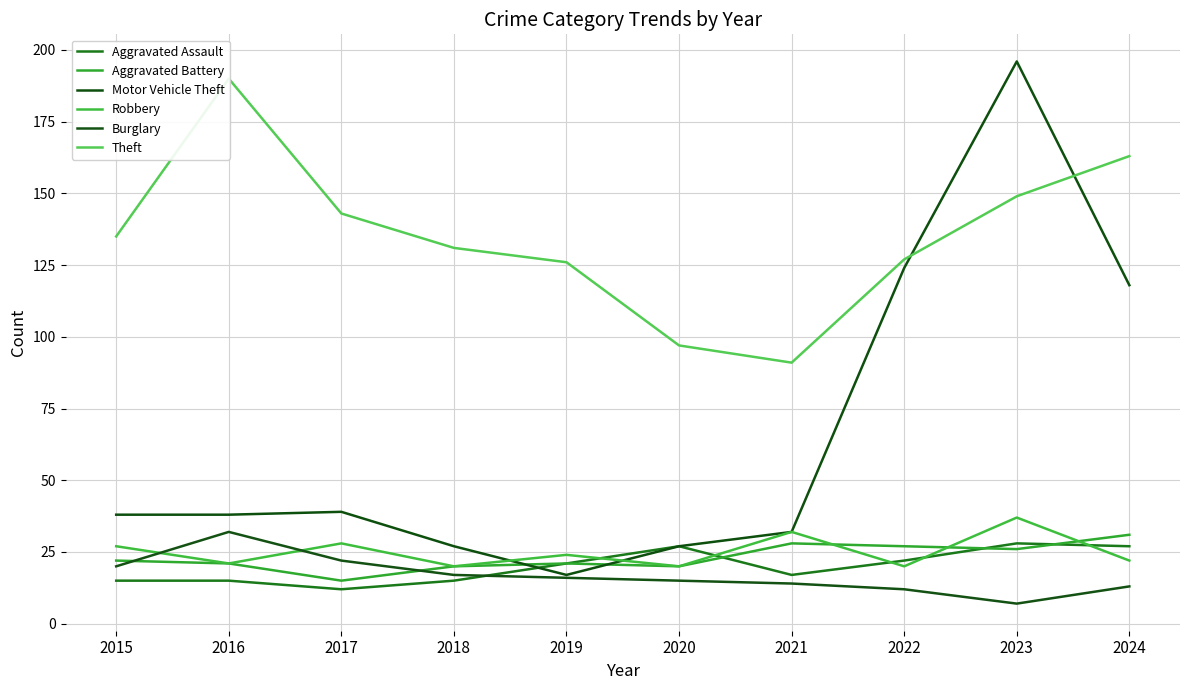

Which series changed the most between 2015 and 2016?

Theft